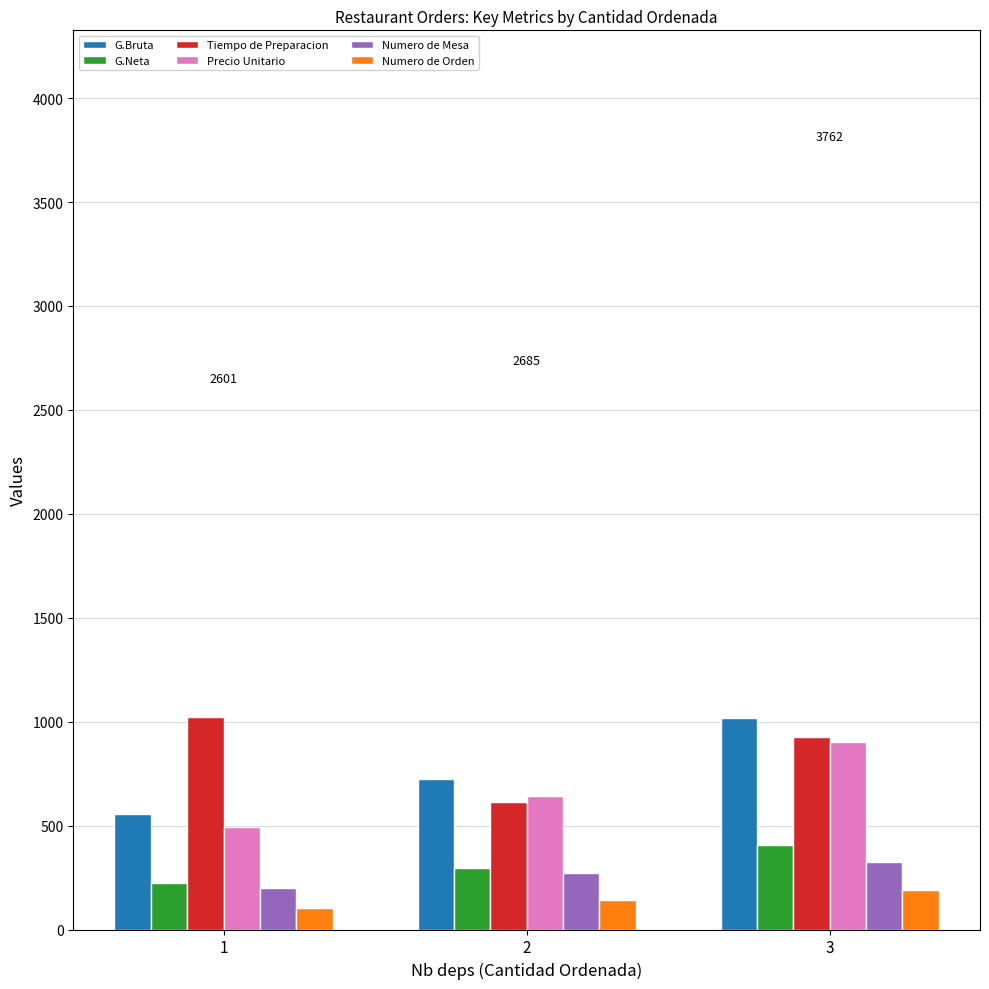

At how many categories does at least one series exceed 791?

2